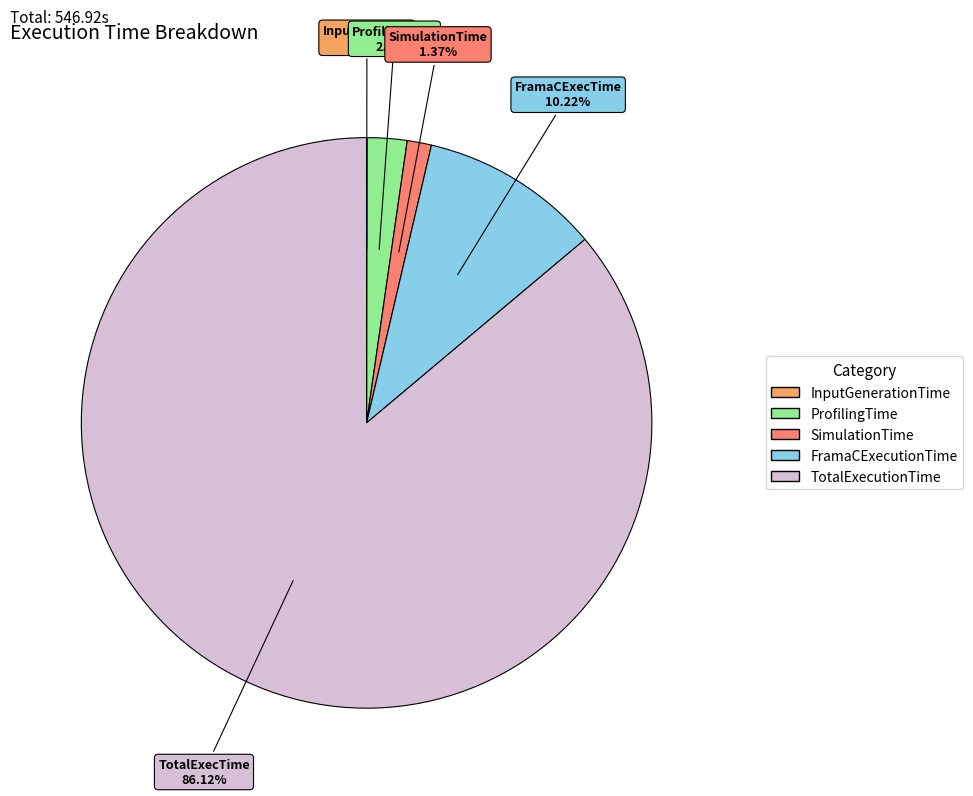

Is it true that TotalExecutionTime is 86% of the pie?

True